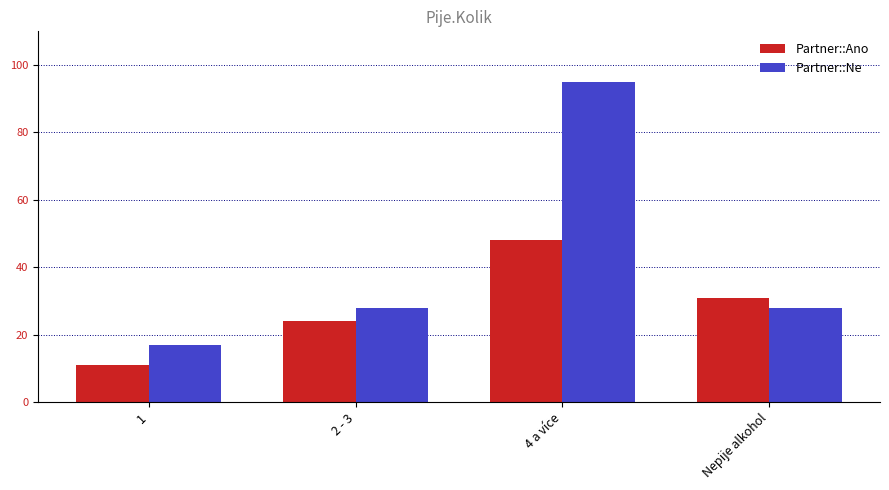

The value of Partner::Ano at Nepije alkohol is 6. True or false?

False